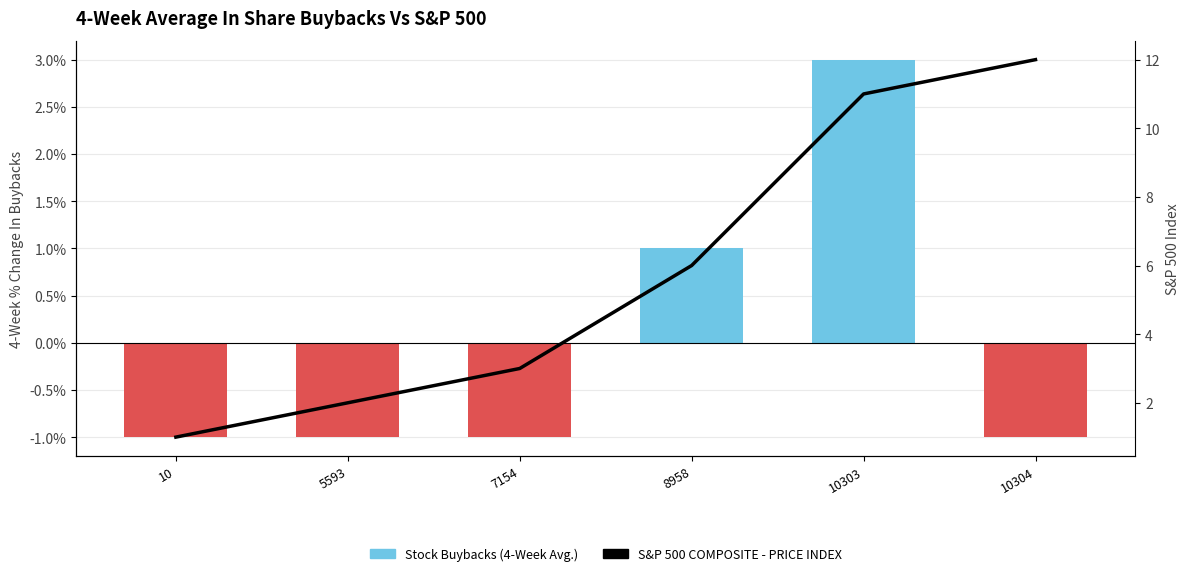

How many Stock Buybacks (4-Week Avg.) values are between -1 and 1?

5